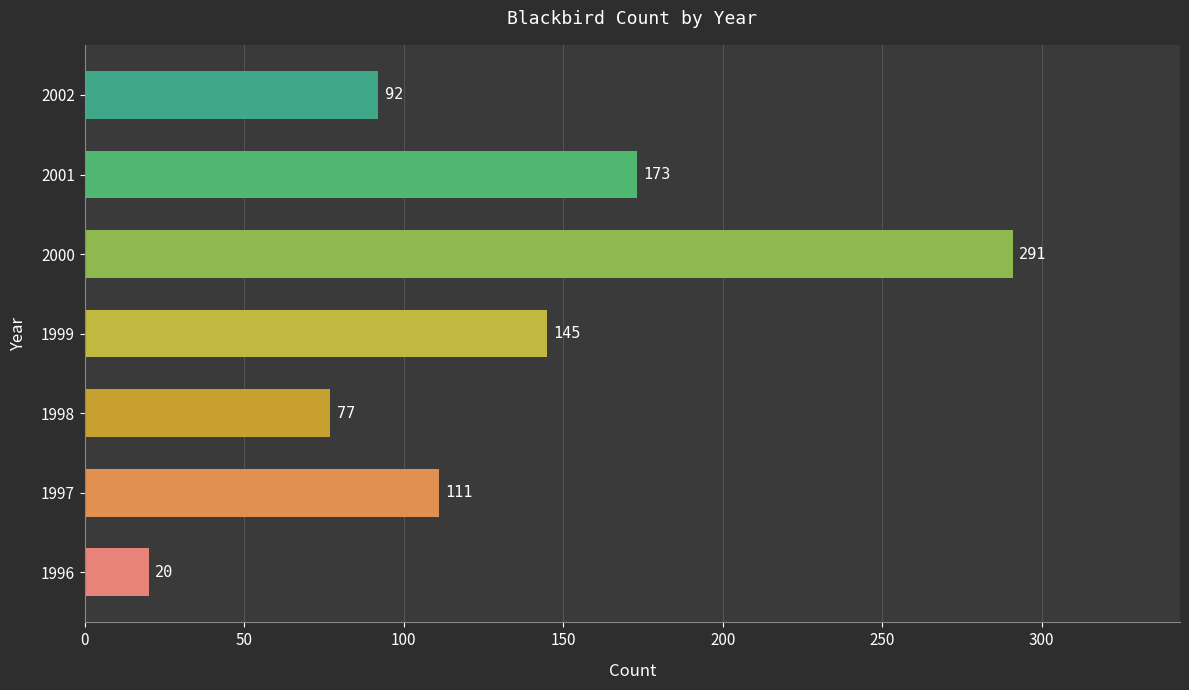

What is the minimum value shown in the chart?

20